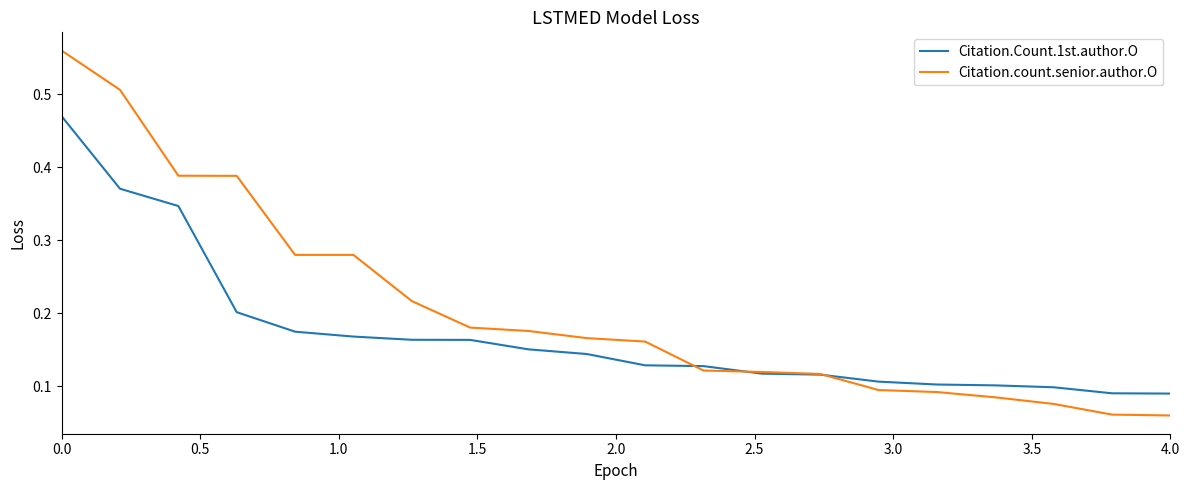

Which series has the widest spread of values?

Citation.count.senior.author.O